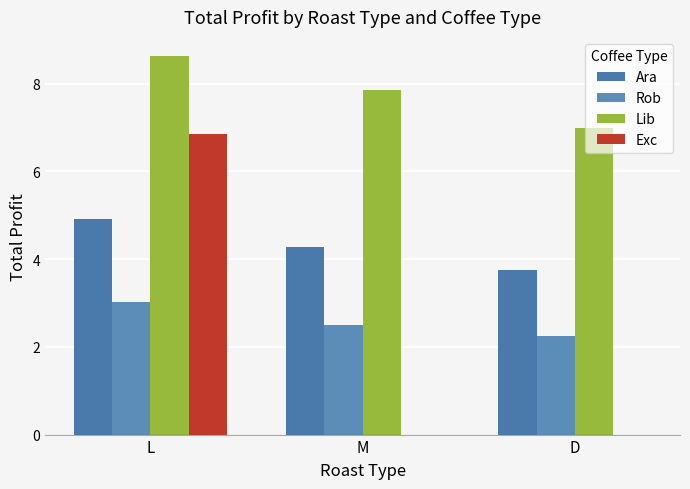

How many categories are shown in the chart?

3